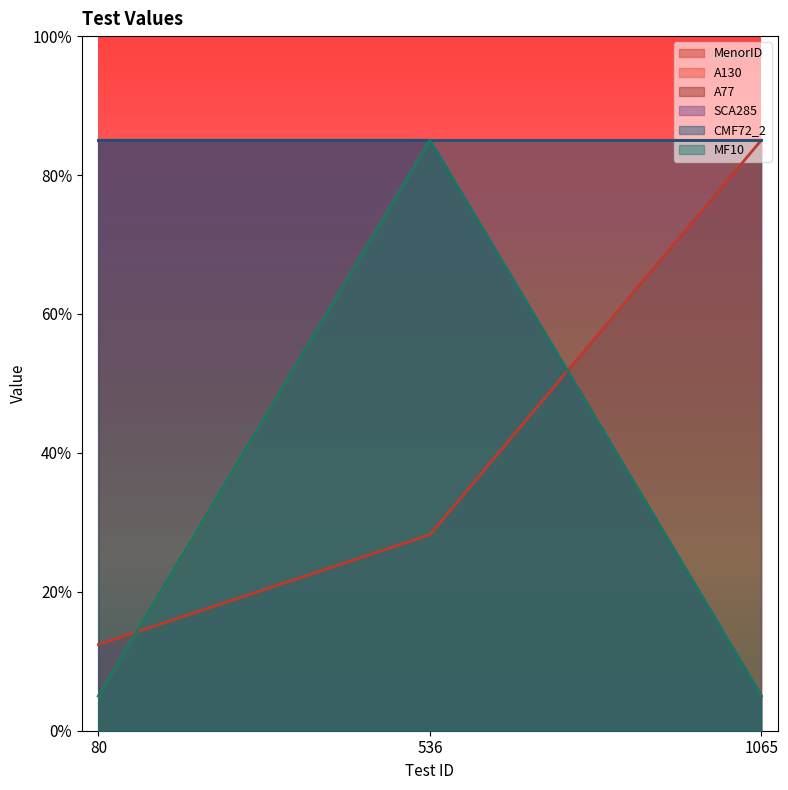

What is the average value of the MF10 series?

0.3